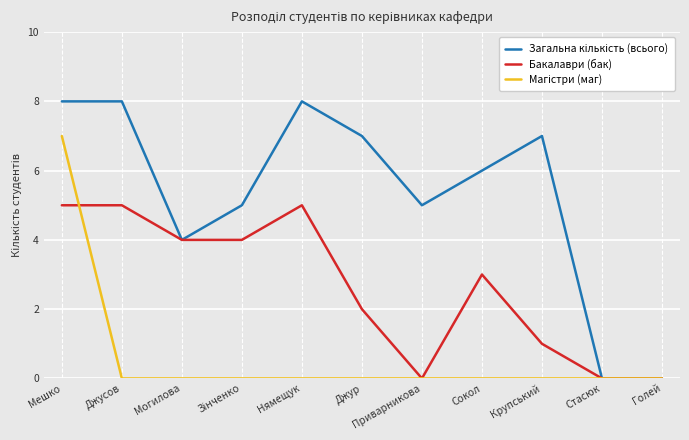

True or false: Бакалаври (бак) has more than 0 points higher than both neighbors.

True